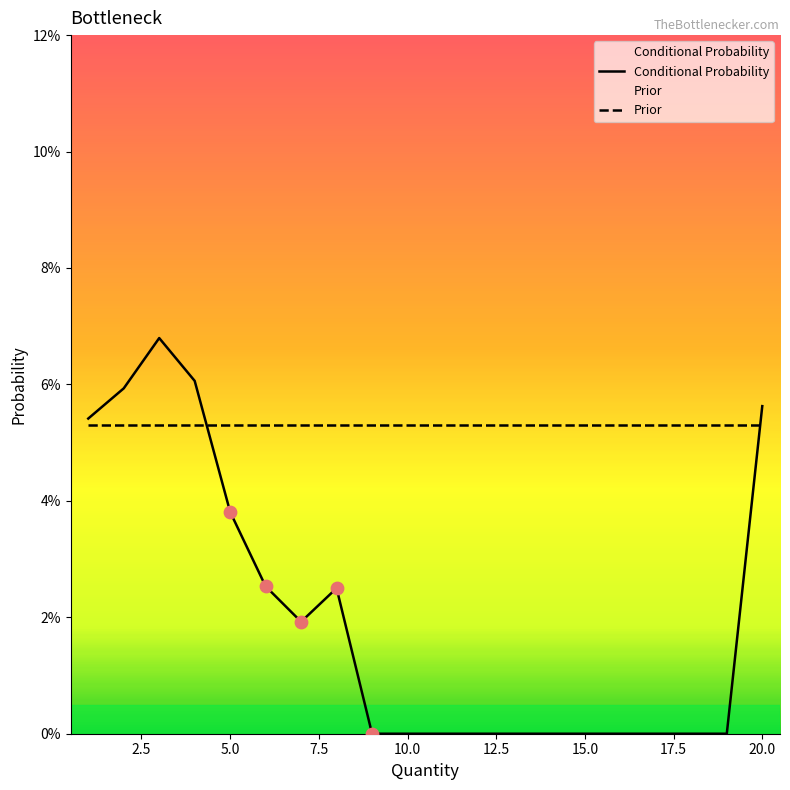

Which series has the largest total across all categories?

Prior